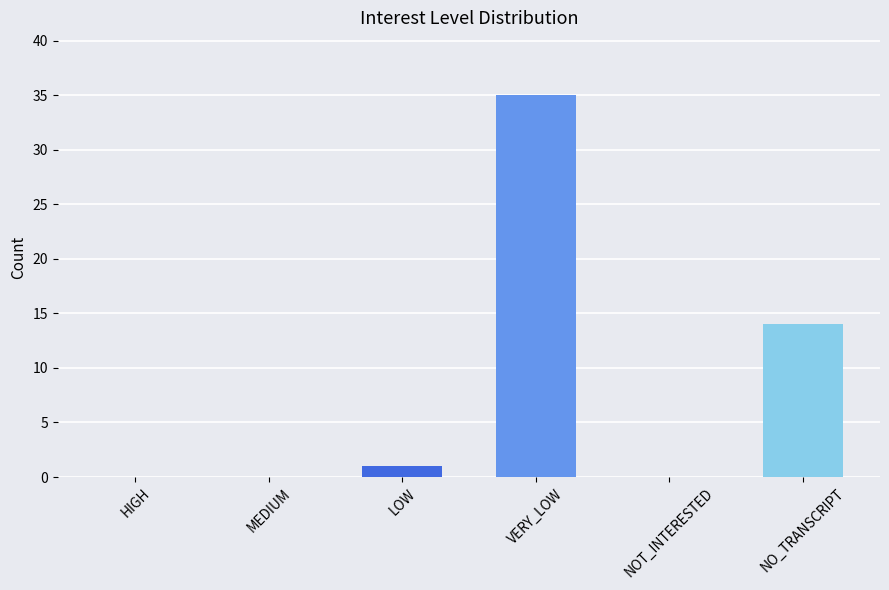

Between MEDIUM and LOW, which is larger?

LOW